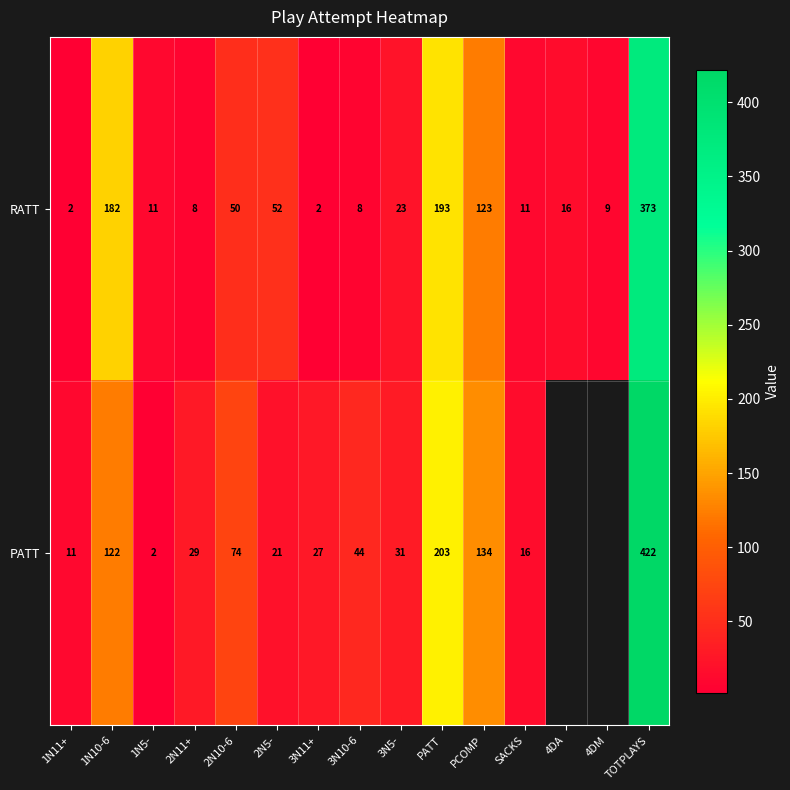

What is the average value of the RATT series?

71